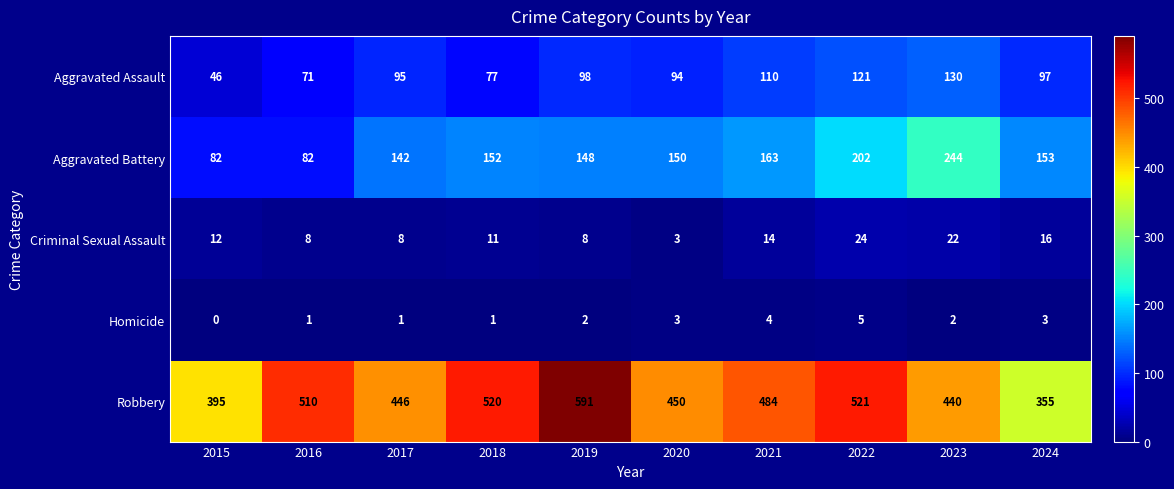

What is the difference between the highest and lowest values at 2017?

445